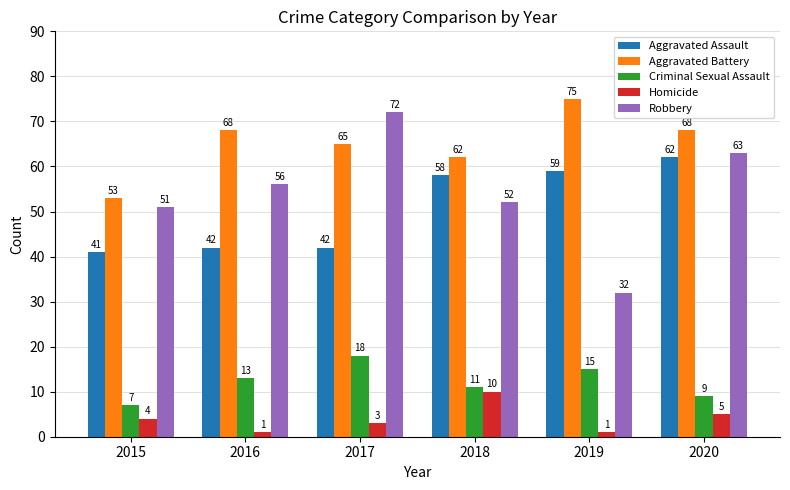

Is it true that Criminal Sexual Assault equals 11 at 2018?

True